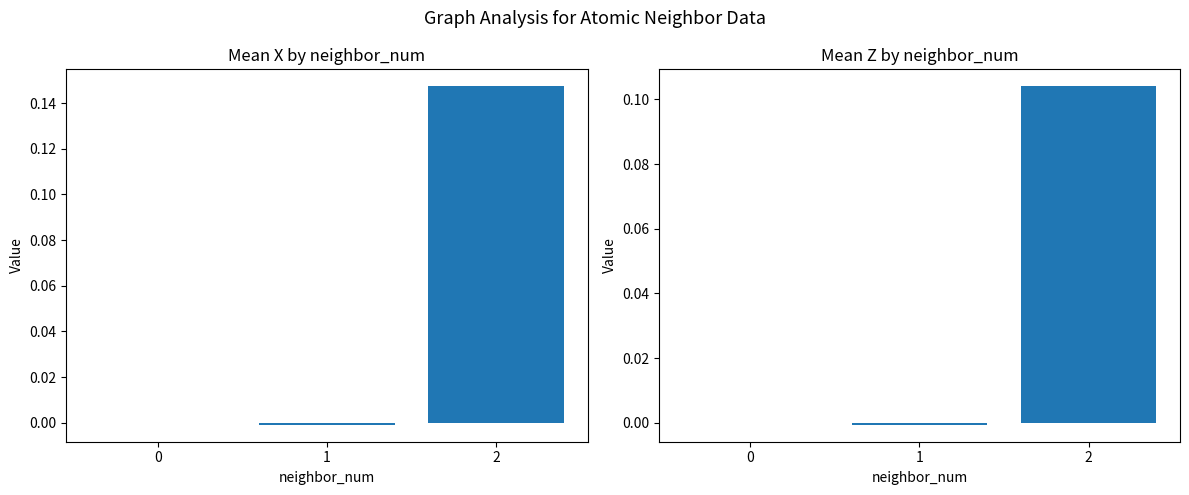

Which category has the highest value across all series?

2